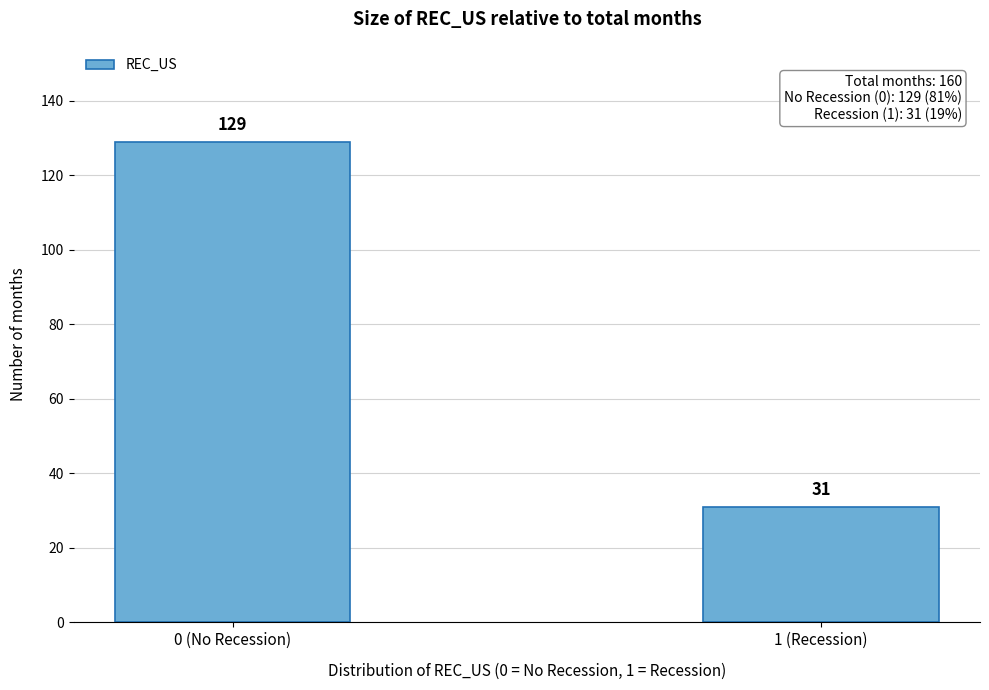

Reading left to right, extract all data points from this chart.

129	31